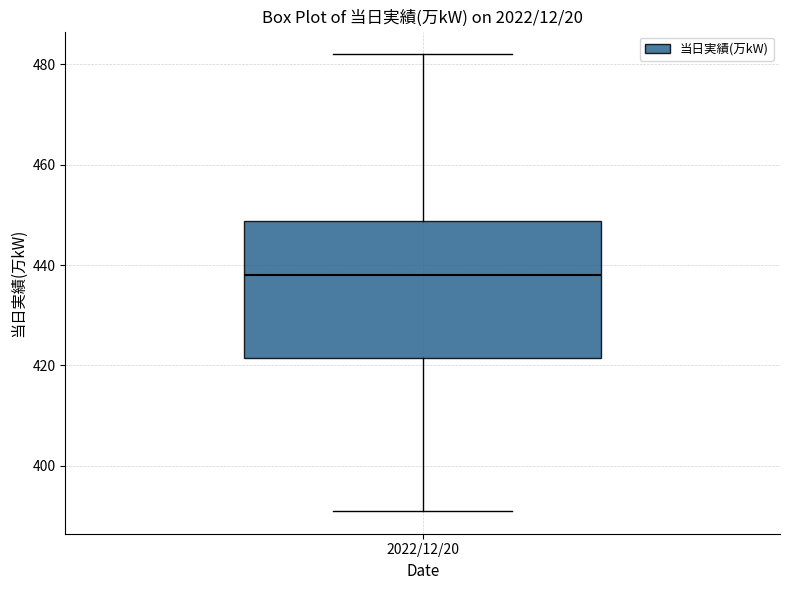

Where does the median line of the box for 2022/12/20 sit on the y-axis? The values are not printed on the chart, so give them approximately, as read against the axis.

438